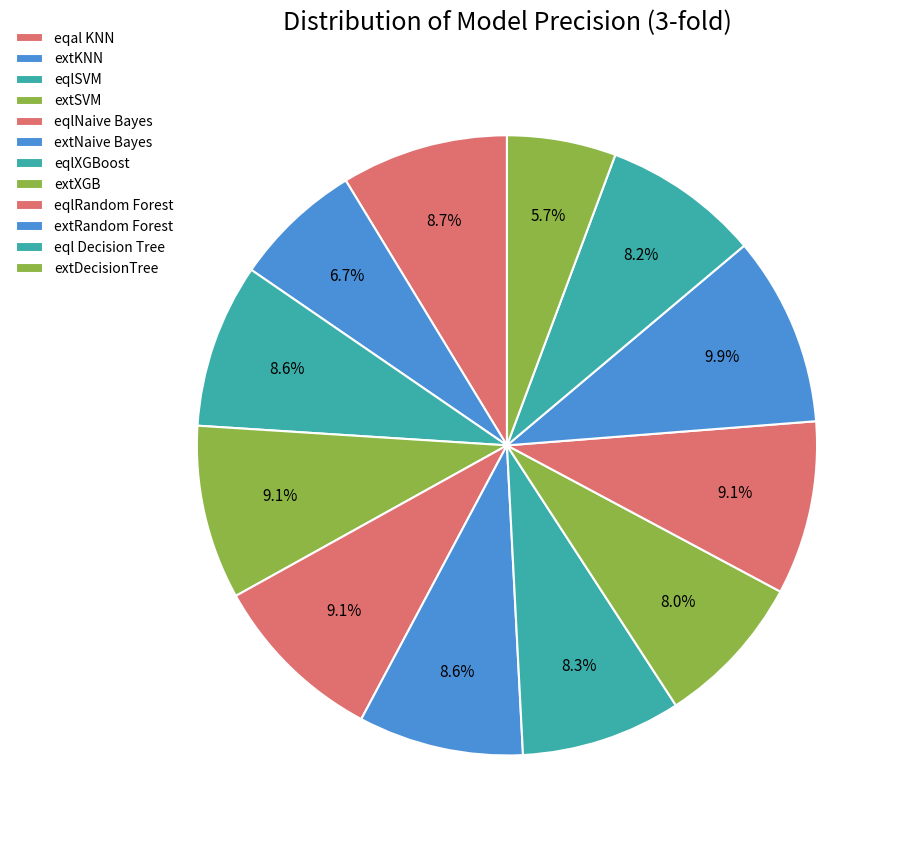

Is it true that eqal KNN is 1% of the pie?

False